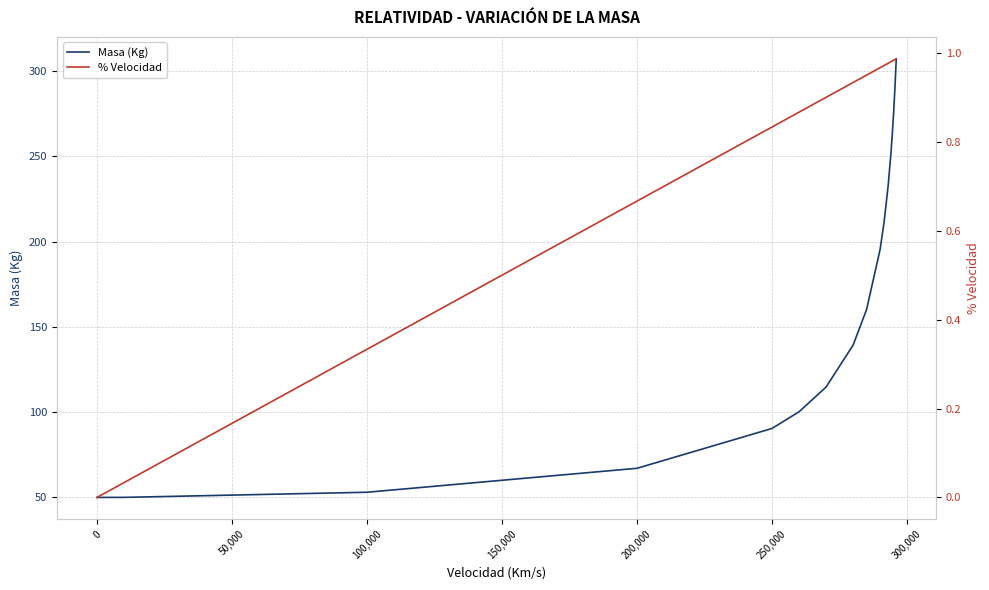

What is the highest value of the Masa (Kg) series?

307.2